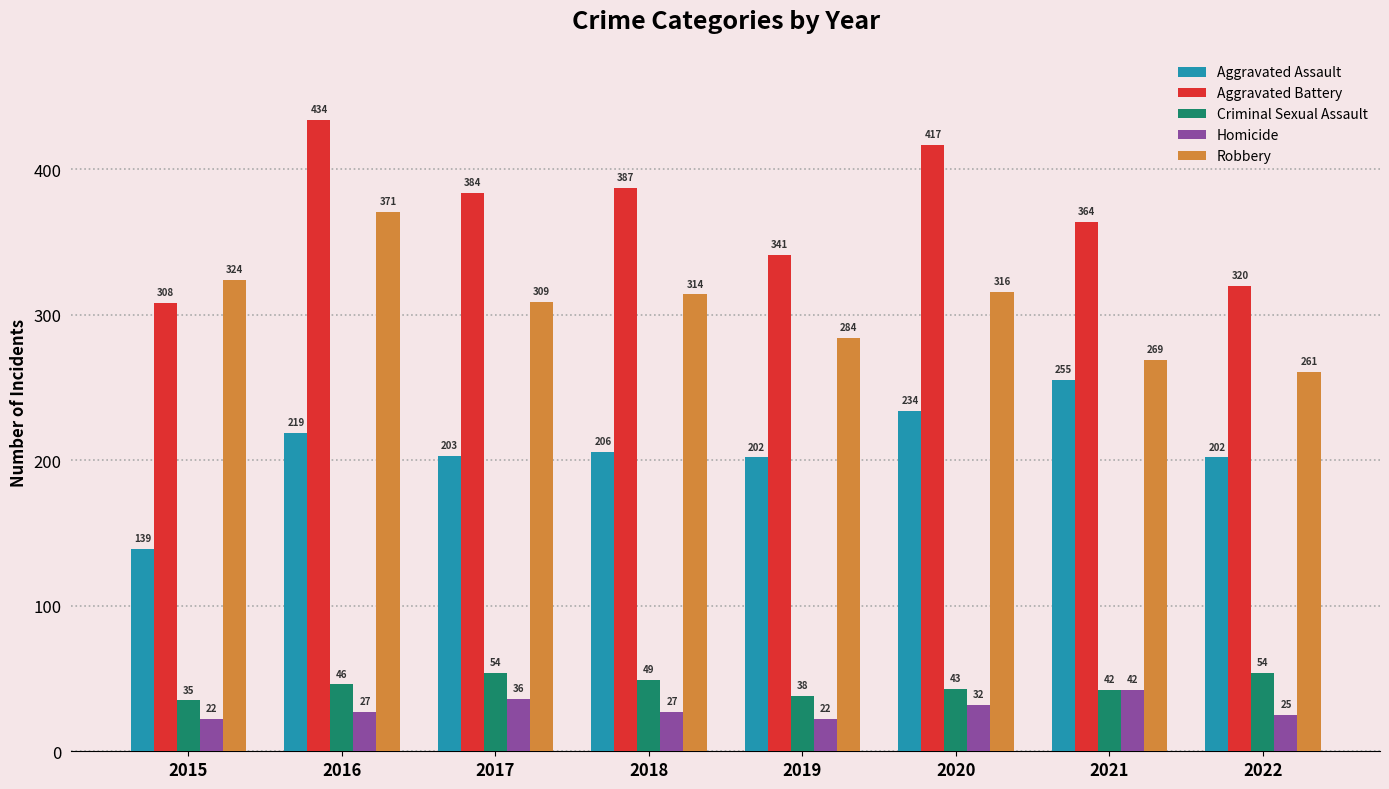

What is the sum of all Aggravated Battery values?

2955